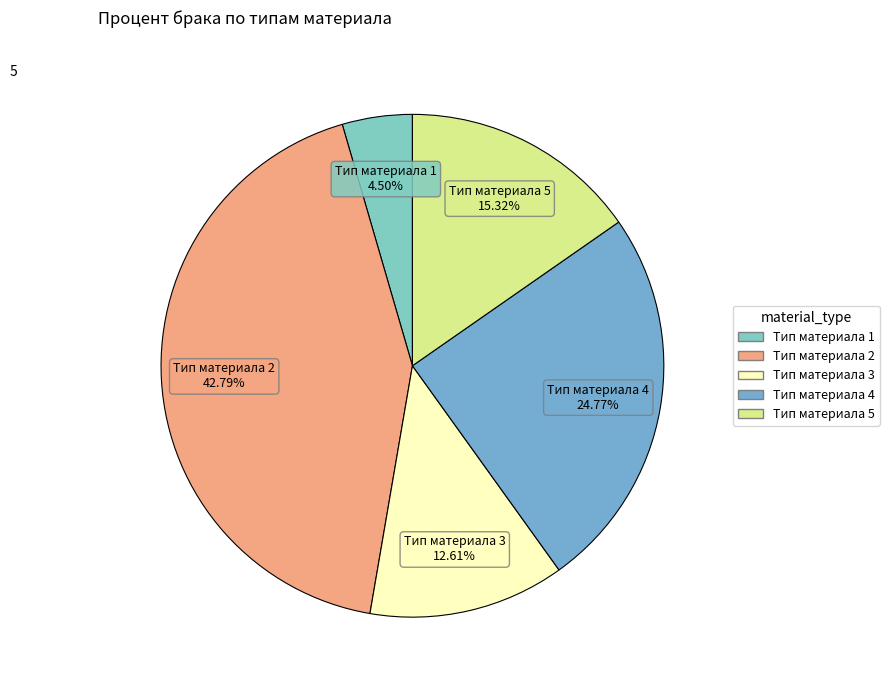

What percentage is NOT represented by Тип материала 5?

84.7%